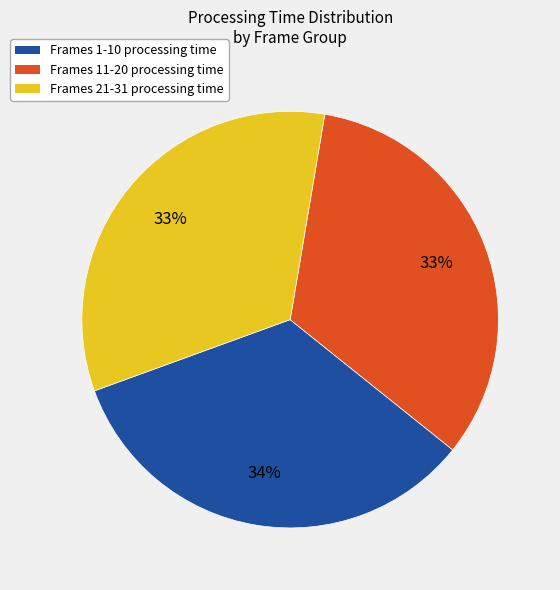

To the nearest percent, what percentage of the pie is Frames 21-31 processing time?

33%